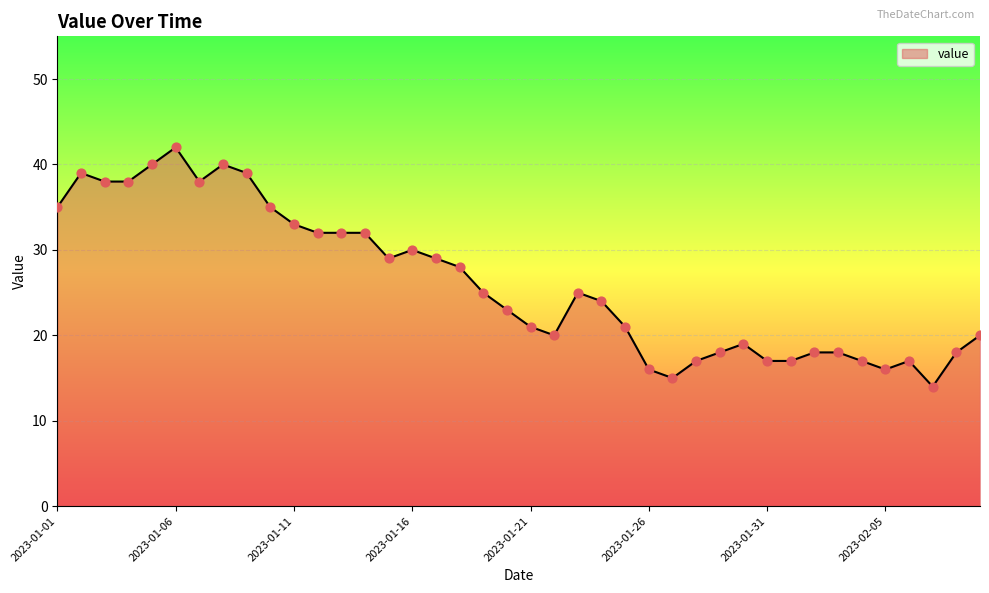

What is the maximum value shown in the chart?

42